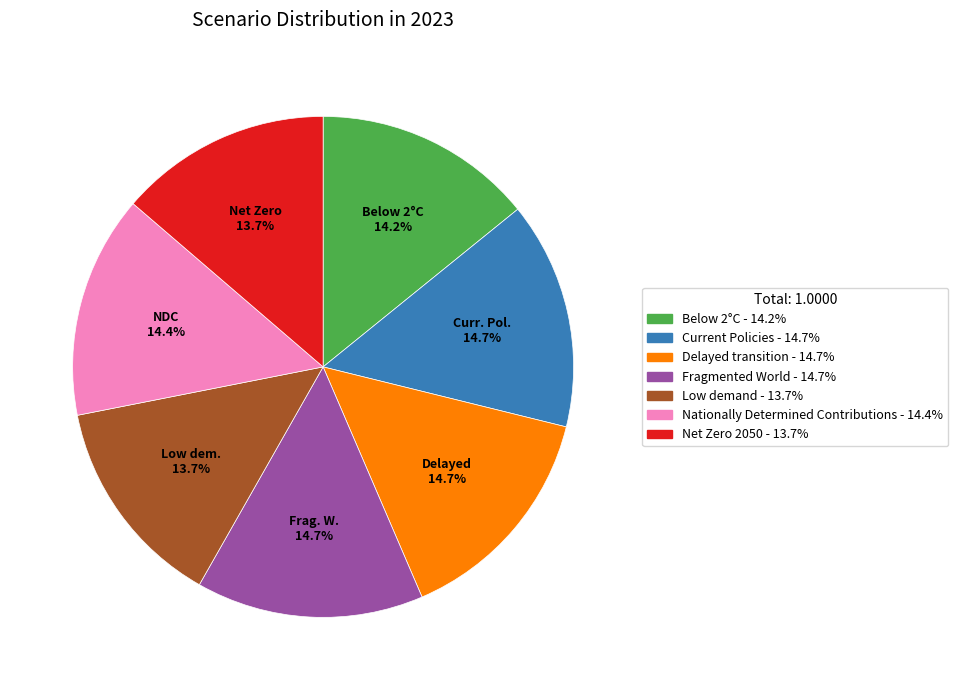

What percentage is NOT represented by Delayed transition?

85.3%